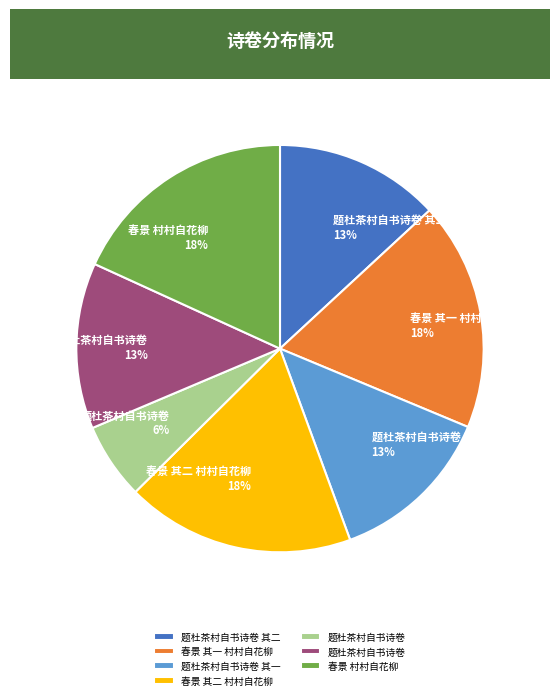

Does any single category account for the majority?

No